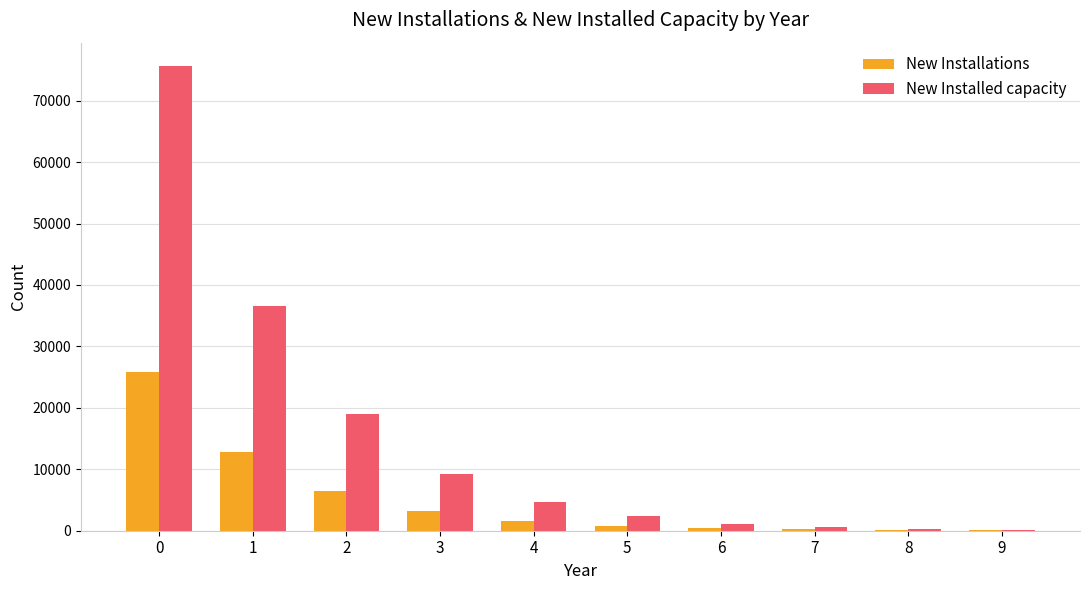

What is the highest value of the New Installed capacity series?

75660